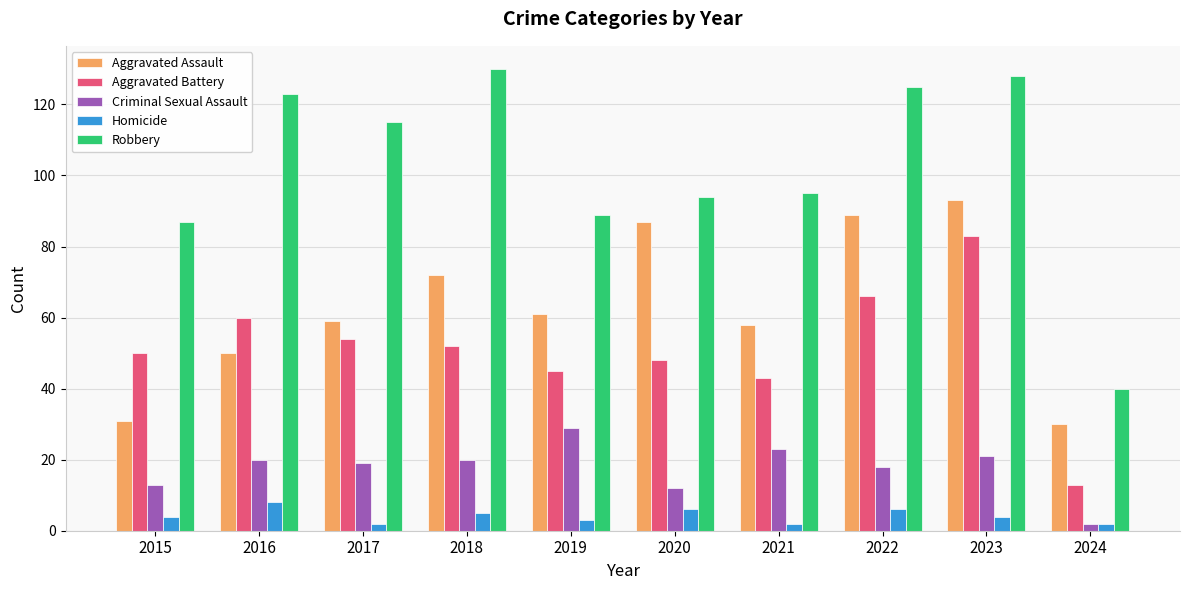

How many groups of bars are there?

10